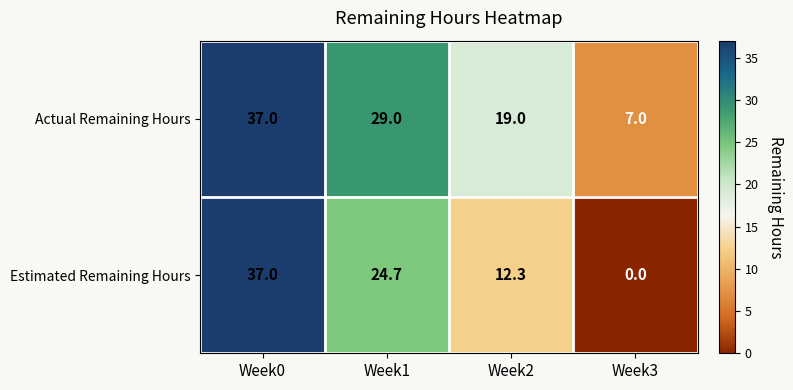

What is the sum of the Actual Remaining Hours values at Week2 and Week0?

56.0